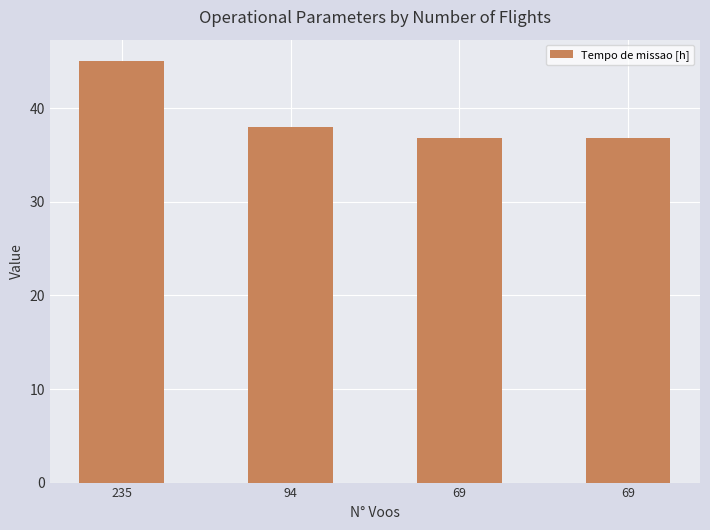

Reading left to right, what are all the values shown in this chart?

45.1	38.0	36.9	36.9